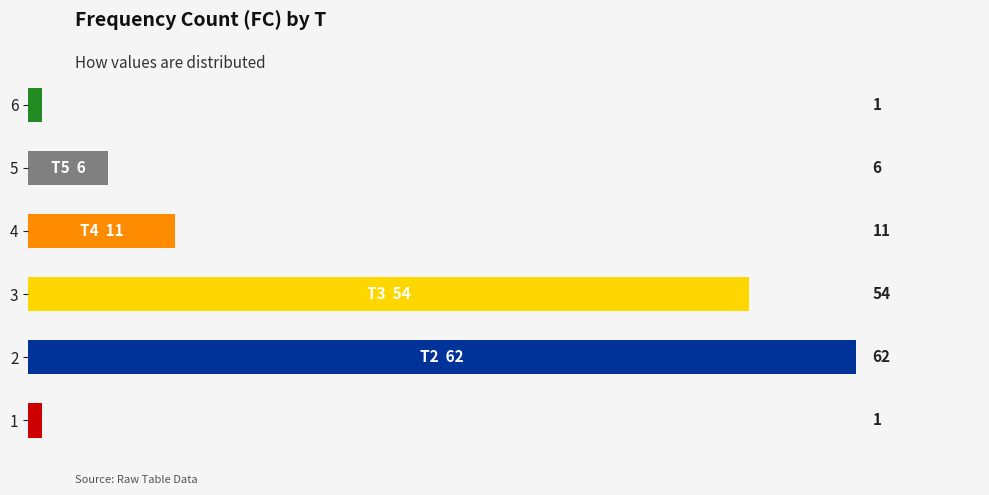

Reading bottom to top, transcribe all the data shown in this chart.

1=1	2=62	3=54	4=11	5=6	6=1